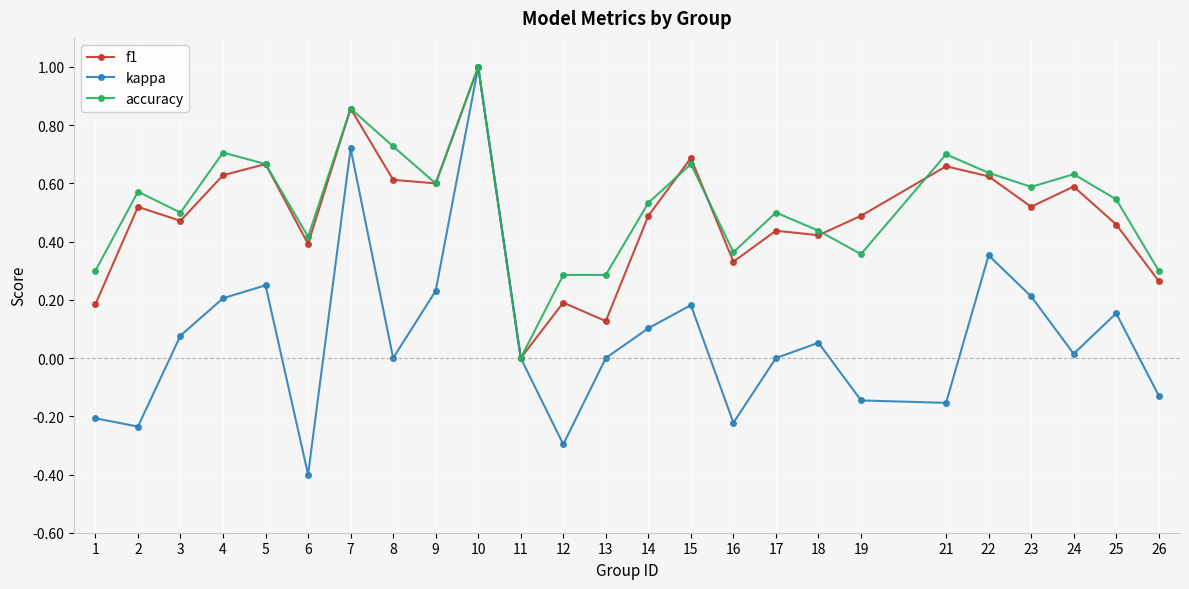

At 12, list the series in order from largest to smallest.

accuracy, f1, kappa